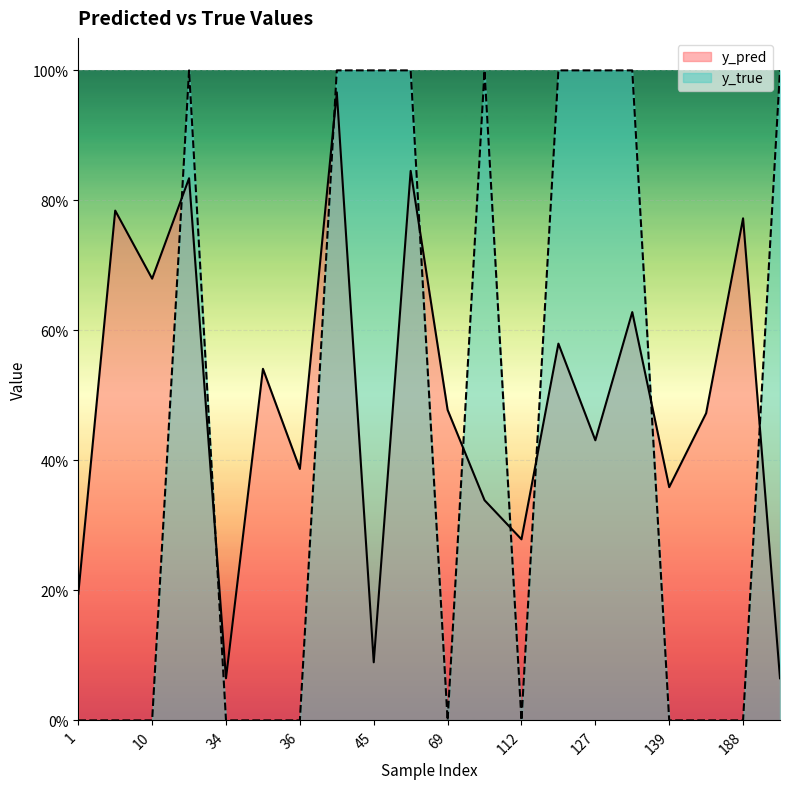

Which series ends up on top after the final intersection of y_true and y_pred?

y_true